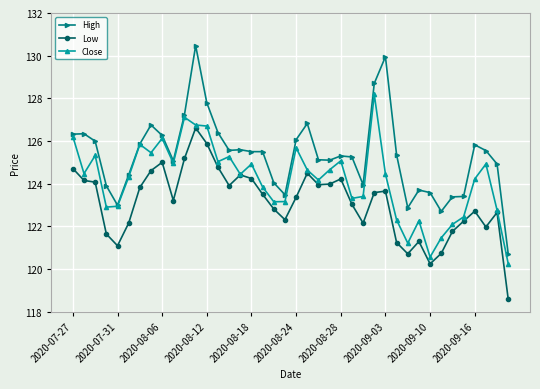

Is this an area chart (filled region under the line)?

No